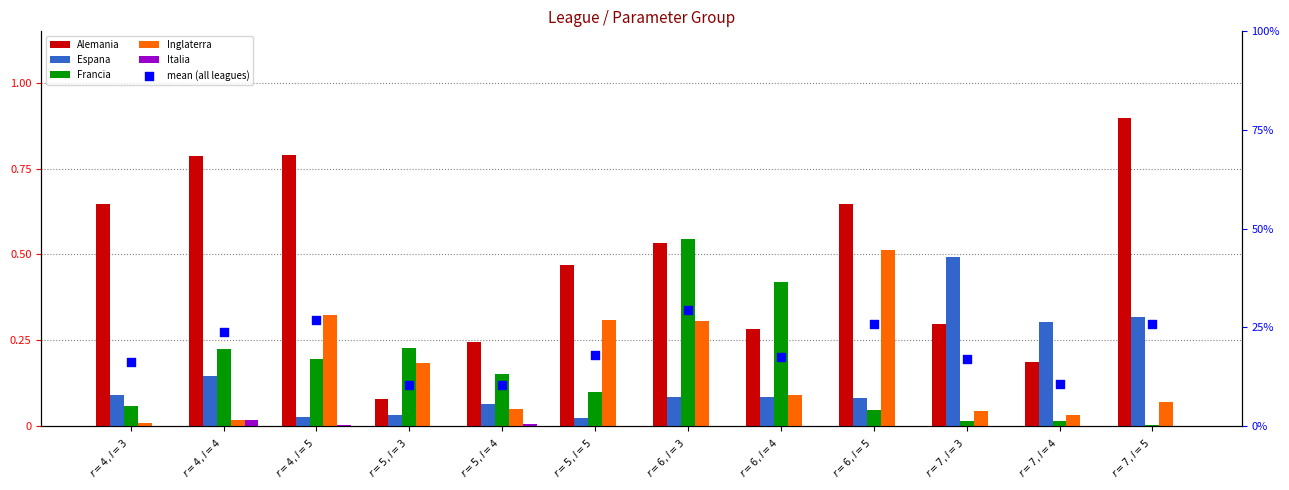

Which series reaches the maximum Y coordinate?

Alemania